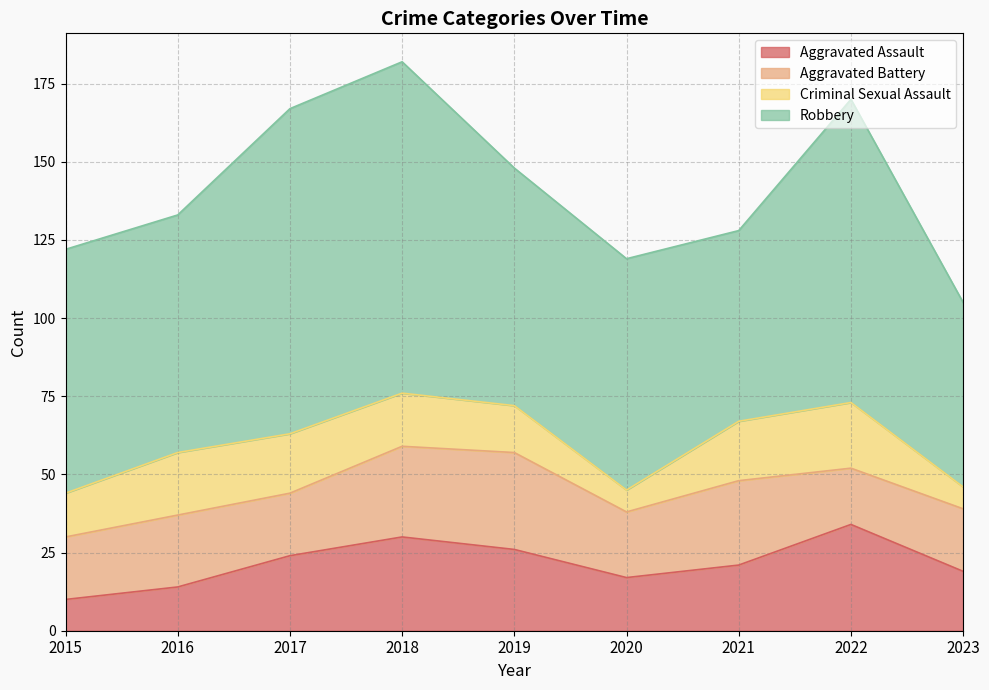

Is it true that Robbery equals 61 at 2021?

True